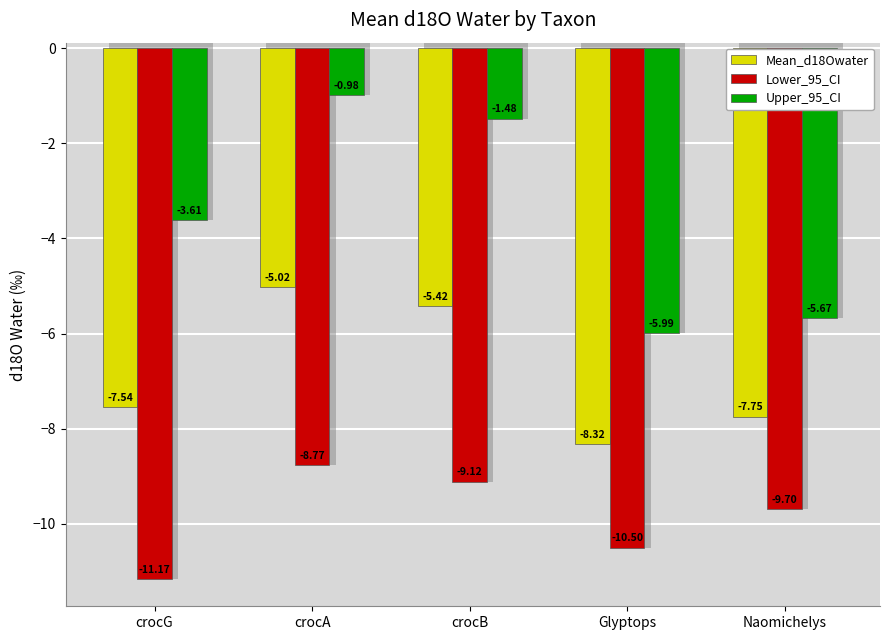

How many bars are there in each group?

3